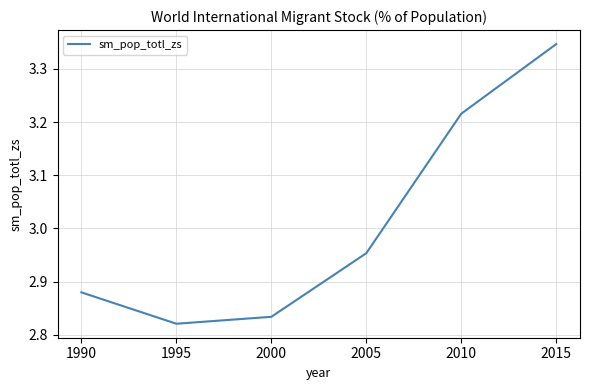

Which label corresponds to the largest value in the chart?

2015